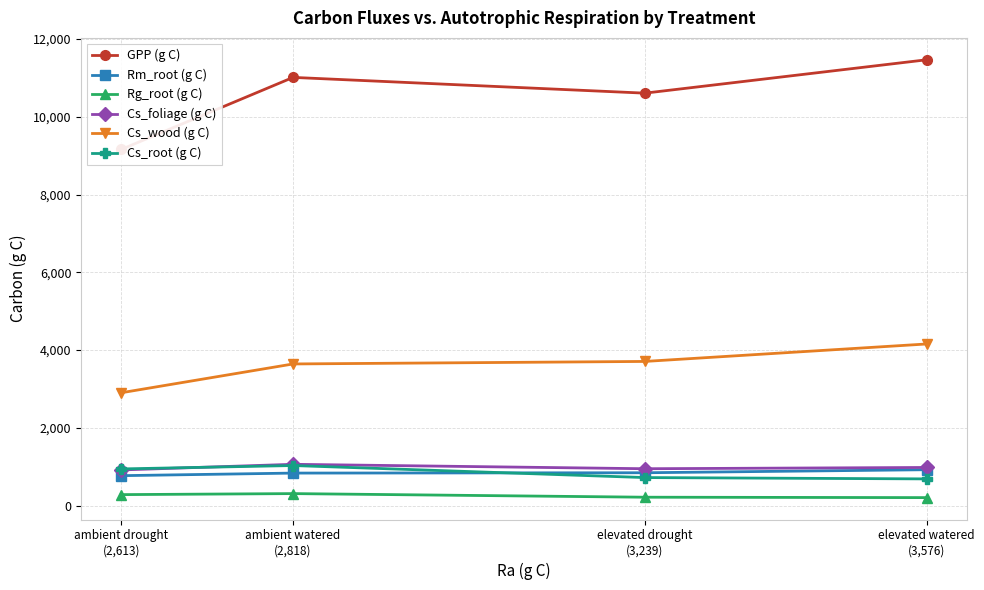

How many data points in Cs_foliage (g C) are above 981?

2